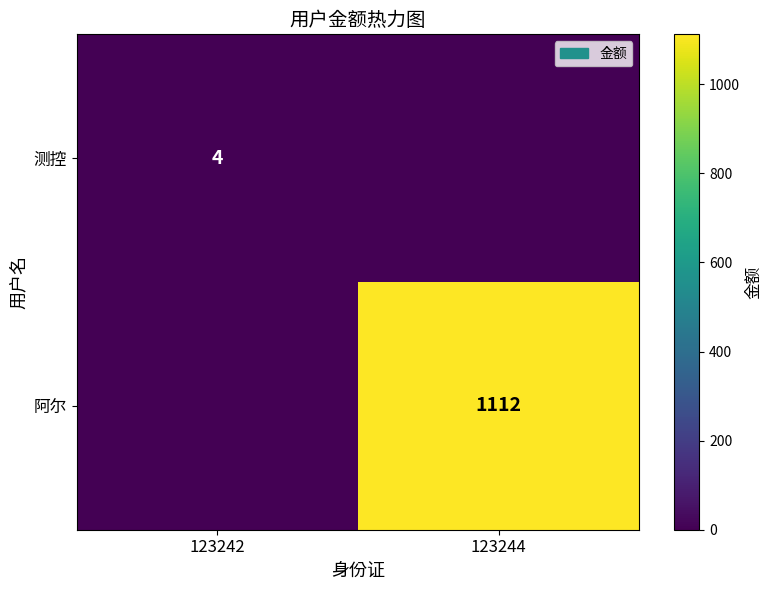

Which has a higher value, 123244 or 123242?

123242